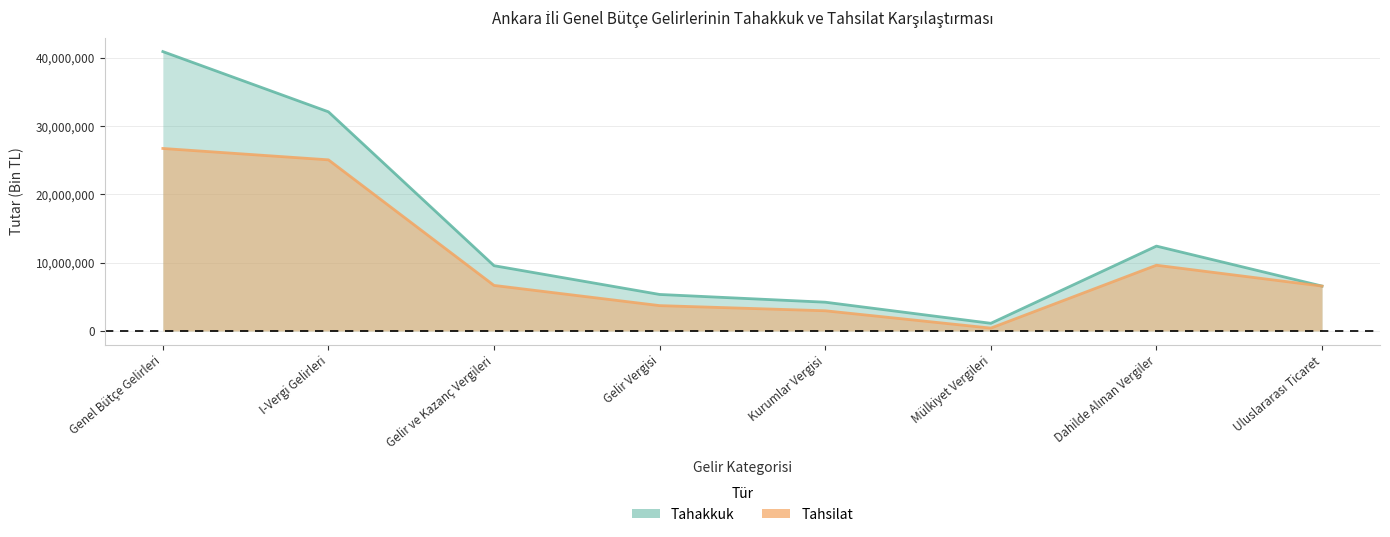

What is the difference between the second highest and minimum values in the Tahsilat series?

24643990